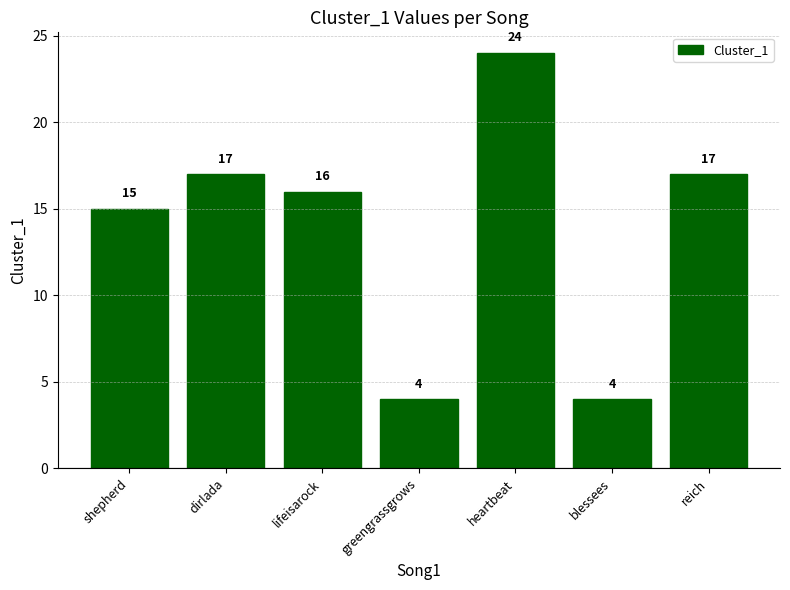

Read the value at dirlada.

17